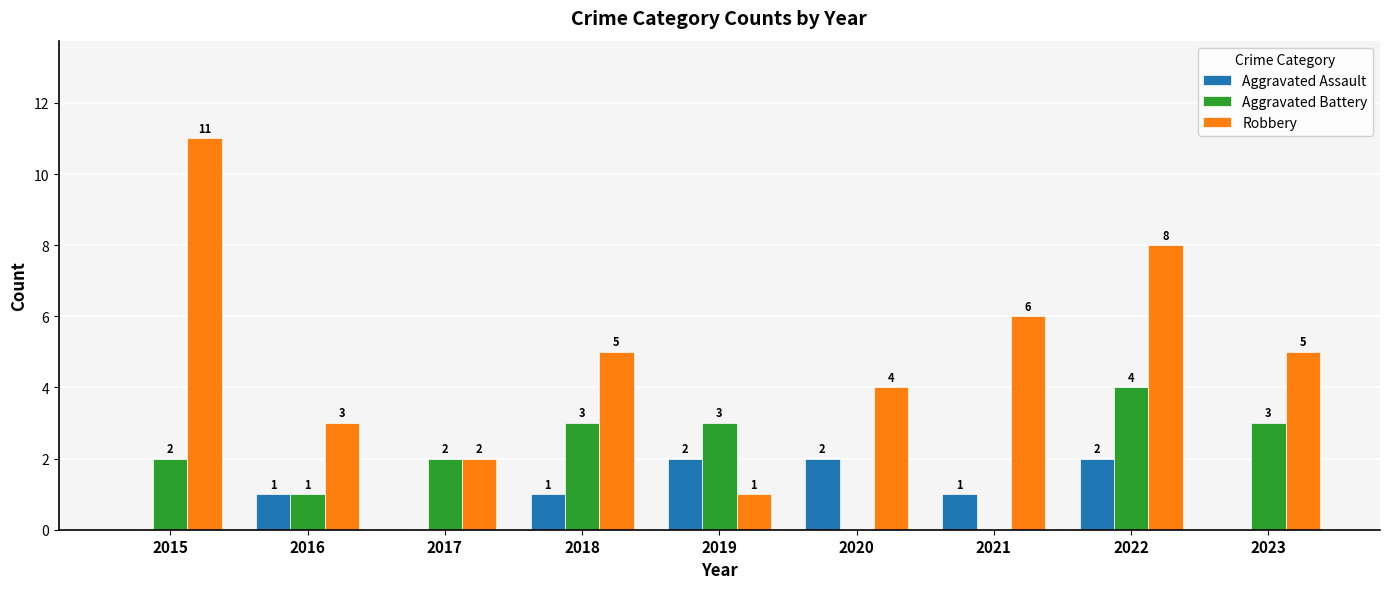

At which category is the sum across all series the highest?

2022